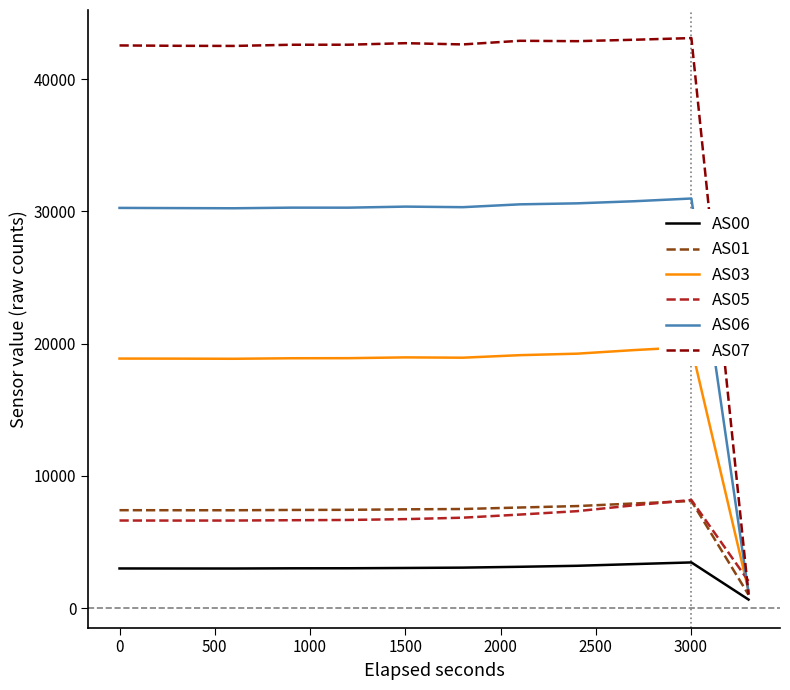

What is the highest value of the AS05 series?

8182